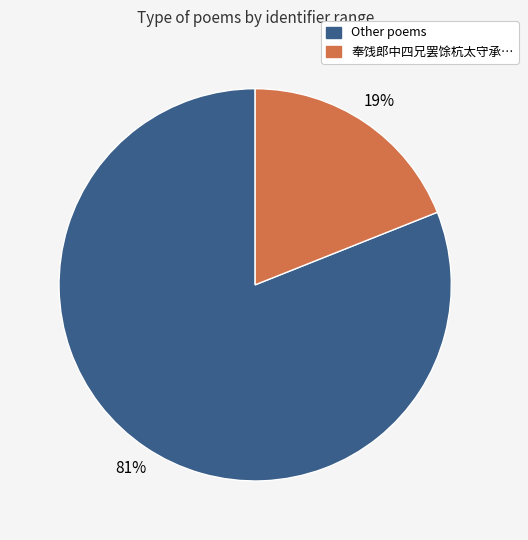

To the nearest percent, what is the average slice percentage?

50%